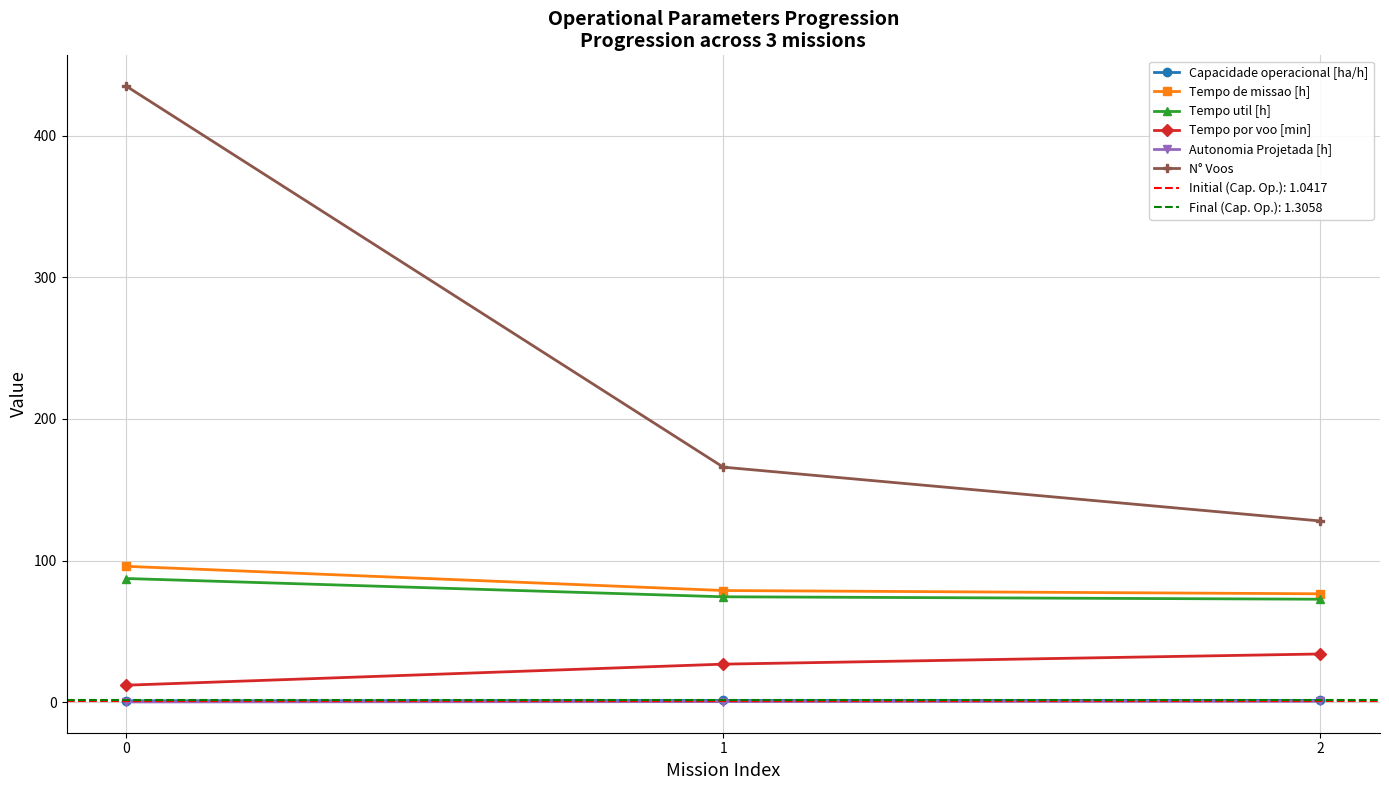

Reading left to right, list all the values displayed in this chart.

Capacidade operacional [ha/h]: 1.0	1.3	1.3
Tempo de missao [h]: 96.0	78.9	76.6
Tempo util [h]: 87.4	74.5	72.8
Tempo por voo [min]: 12.1	26.9	34.1
Autonomia Projetada [h]: 0.2	0.5	0.7
N° Voos: 435.0	166.0	128.0